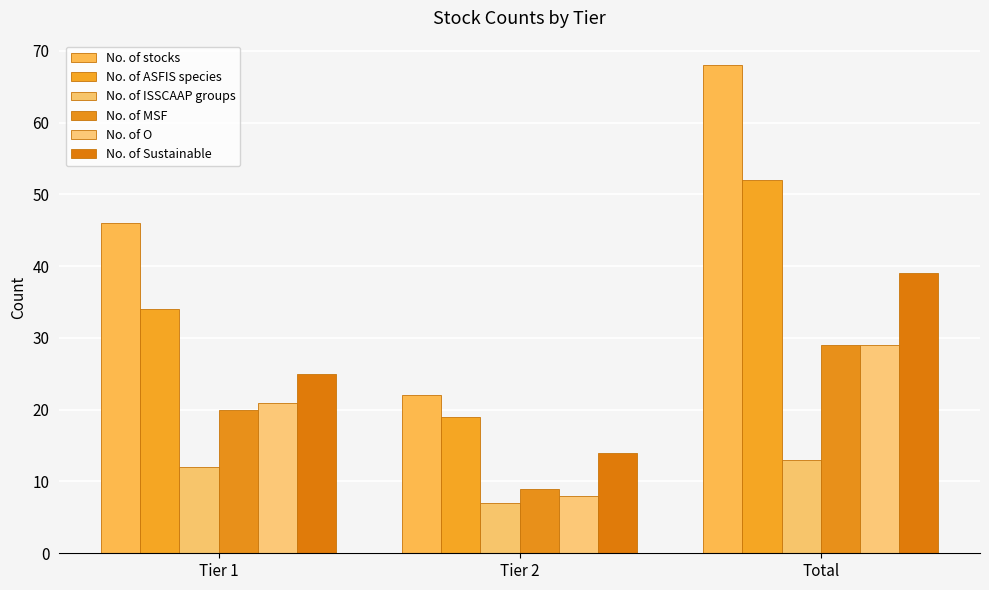

How many bars are there in total?

18